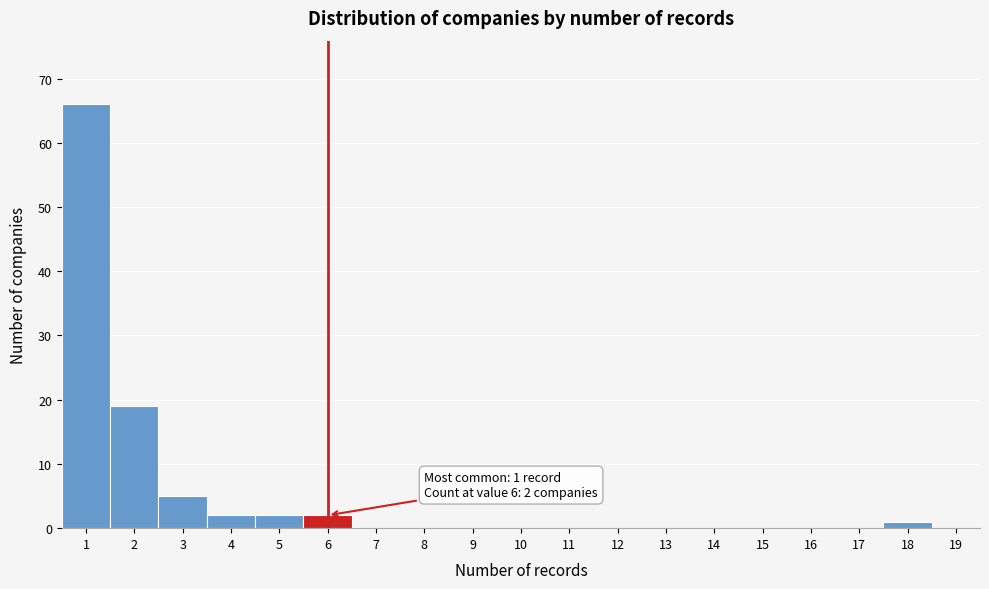

Reading left to right, extract all data points from this chart.

1=66	2=19	3=5	4=2	5=2	6=2	7=0	8=0	9=0	10=0	11=0	12=0	13=0	14=0	15=0	16=0	17=0	18=1	19=0